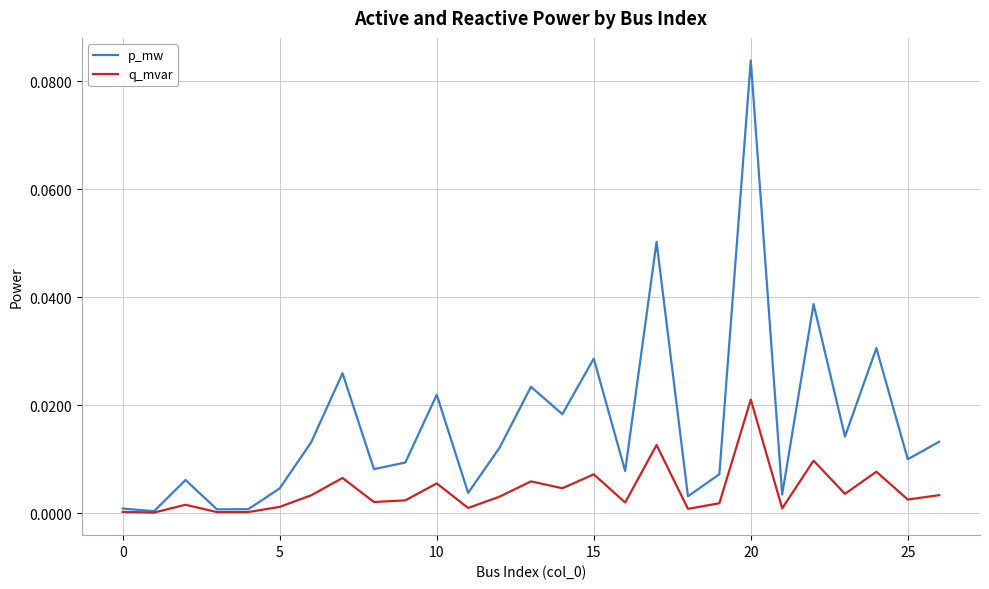

Rank the series by their average value, from lowest to highest.

q_mvar, p_mw